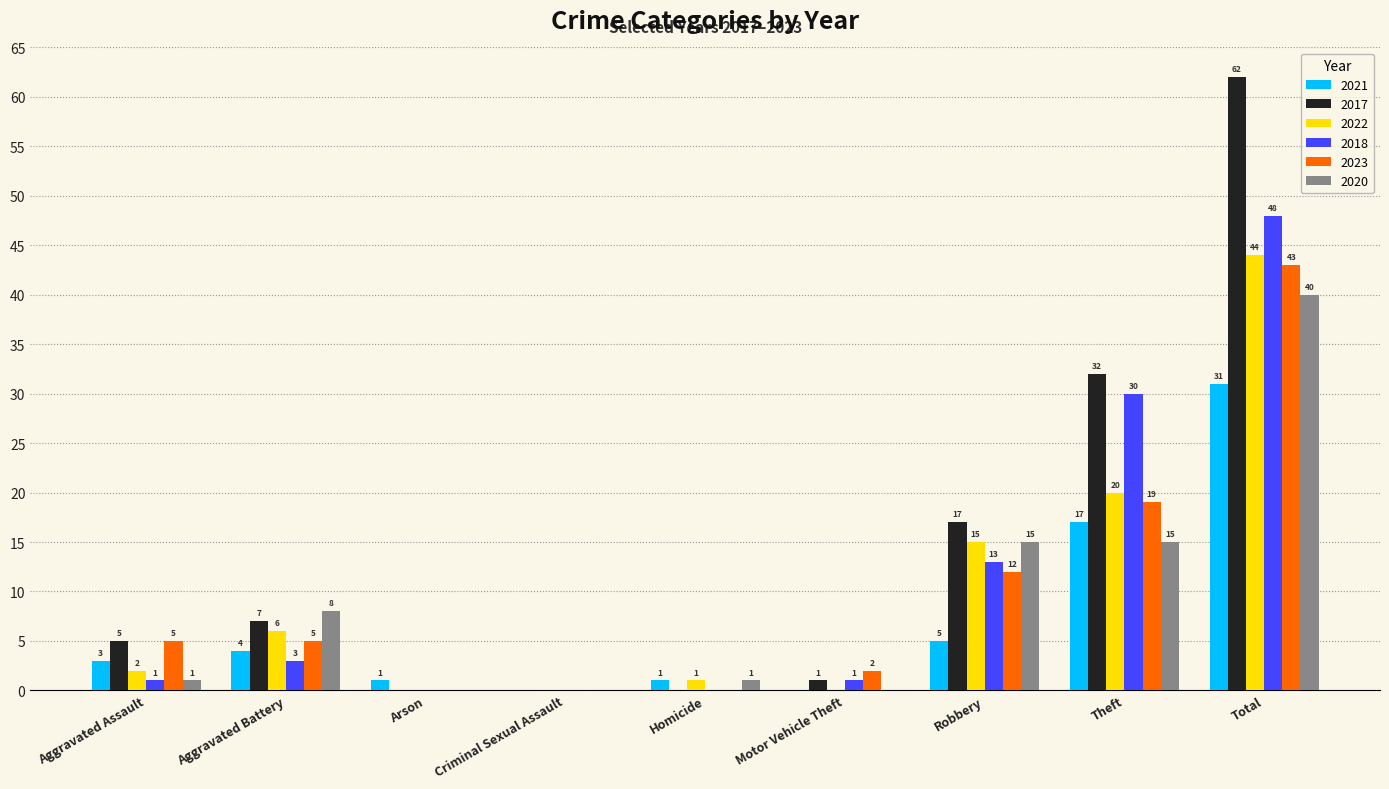

What value does the 2017 series have at Theft?

32